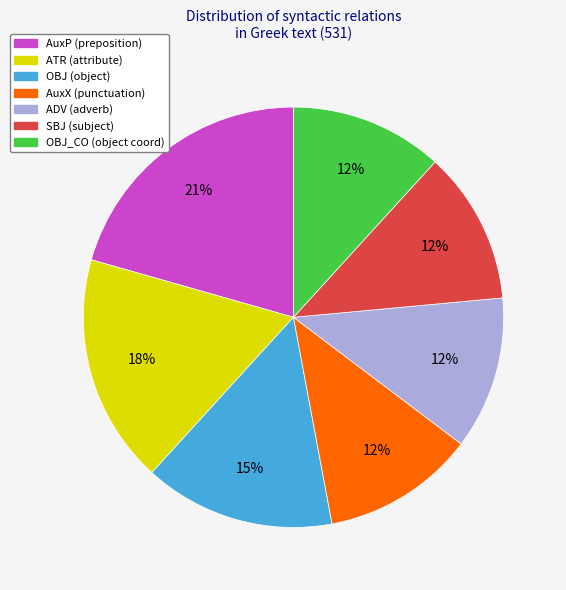

What percentage is the AuxX (punctuation) slice, to the nearest percent?

12%